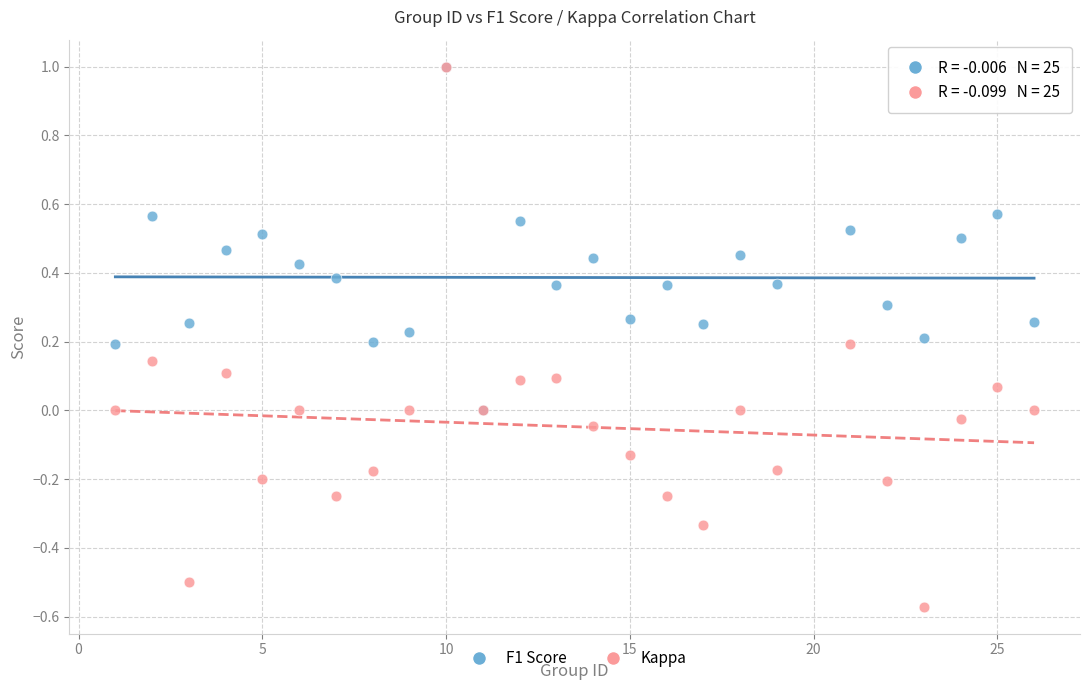

What are all the series names shown in the legend?

F1 Score, Kappa